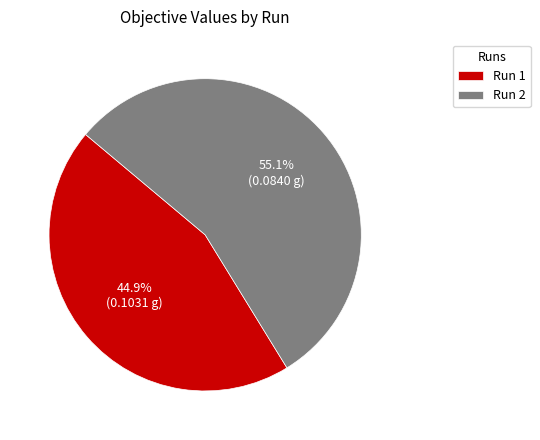

To the nearest percent, what is the difference between the Run 1 and Run 2 slice percentages?

10%